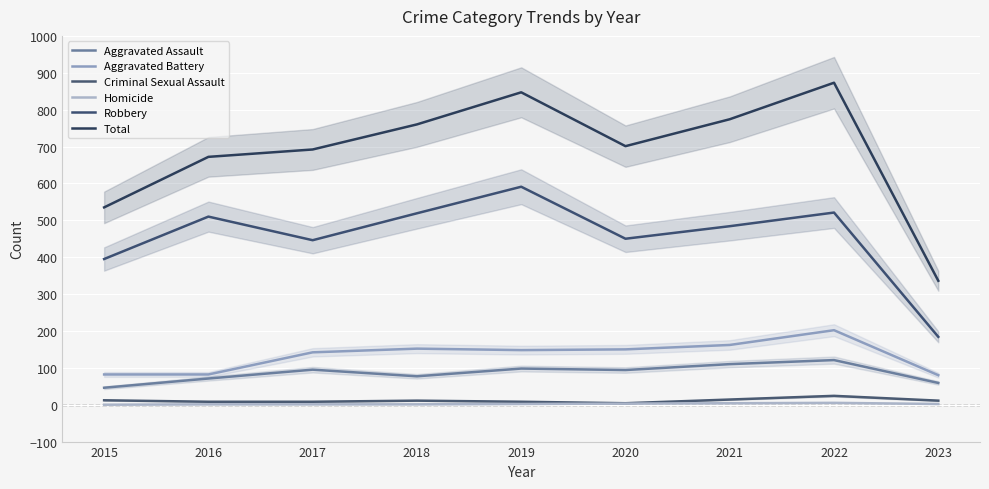

At which category does the chart reach its minimum across all series?

2015